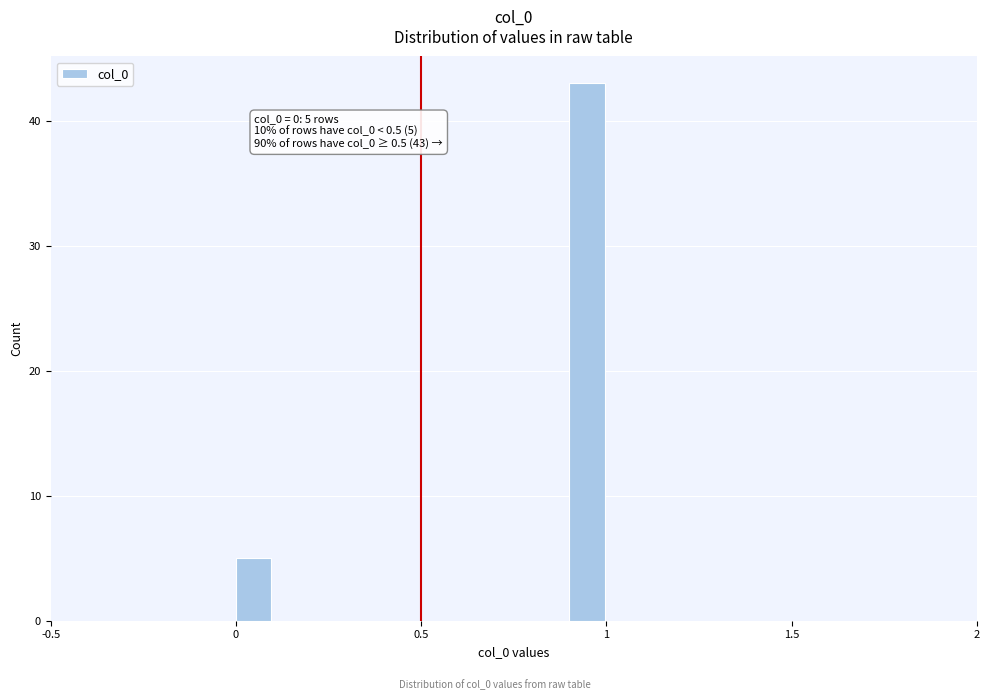

Read against the x-axis, roughly where is the centre of the tallest bar?

0.95